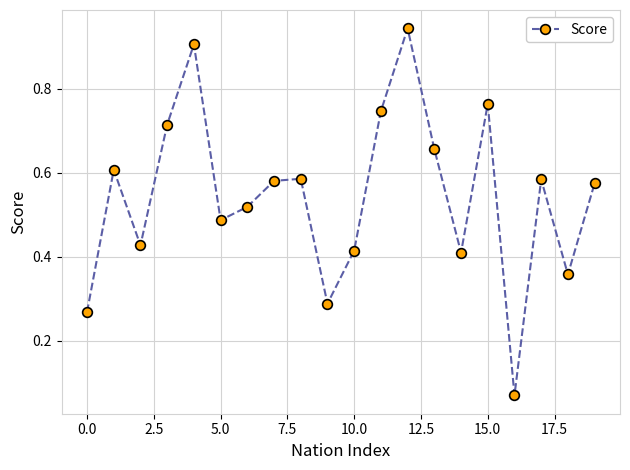

True or false: the data has more than 1 interior local peaks.

True